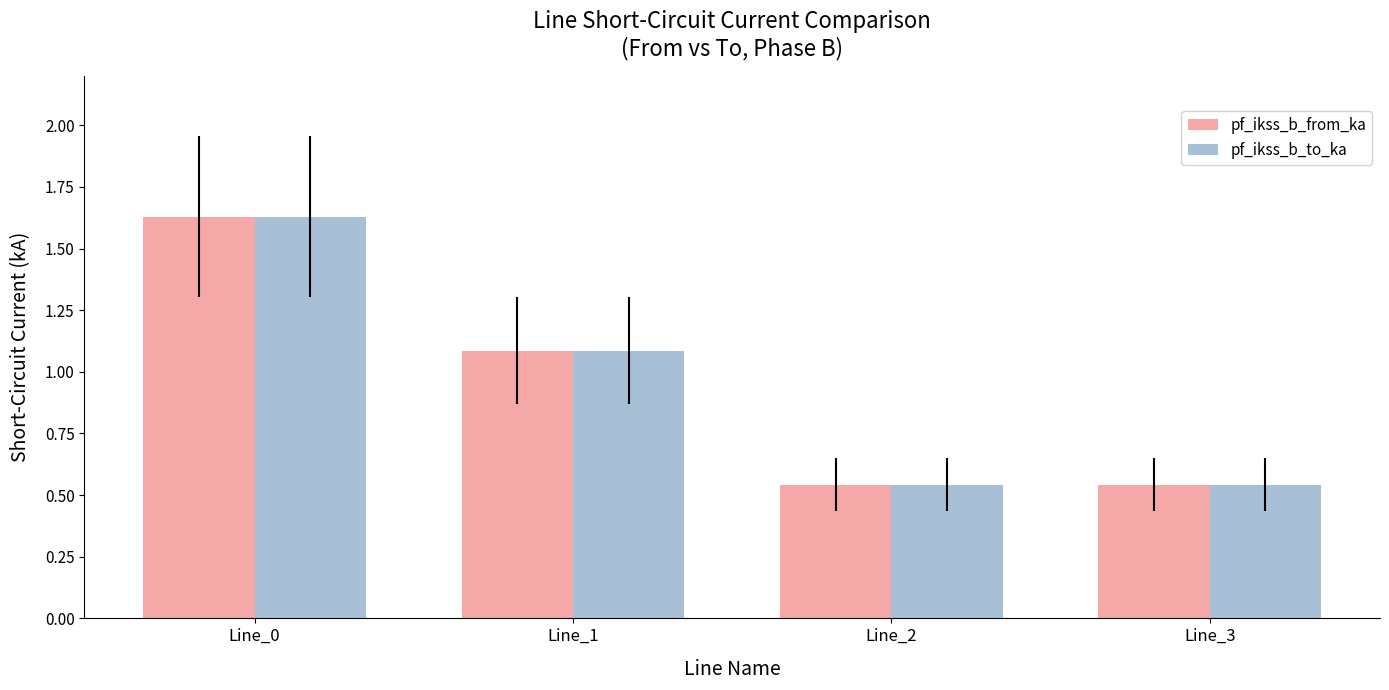

How many data points in pf_ikss_b_from_ka are less than 1?

2